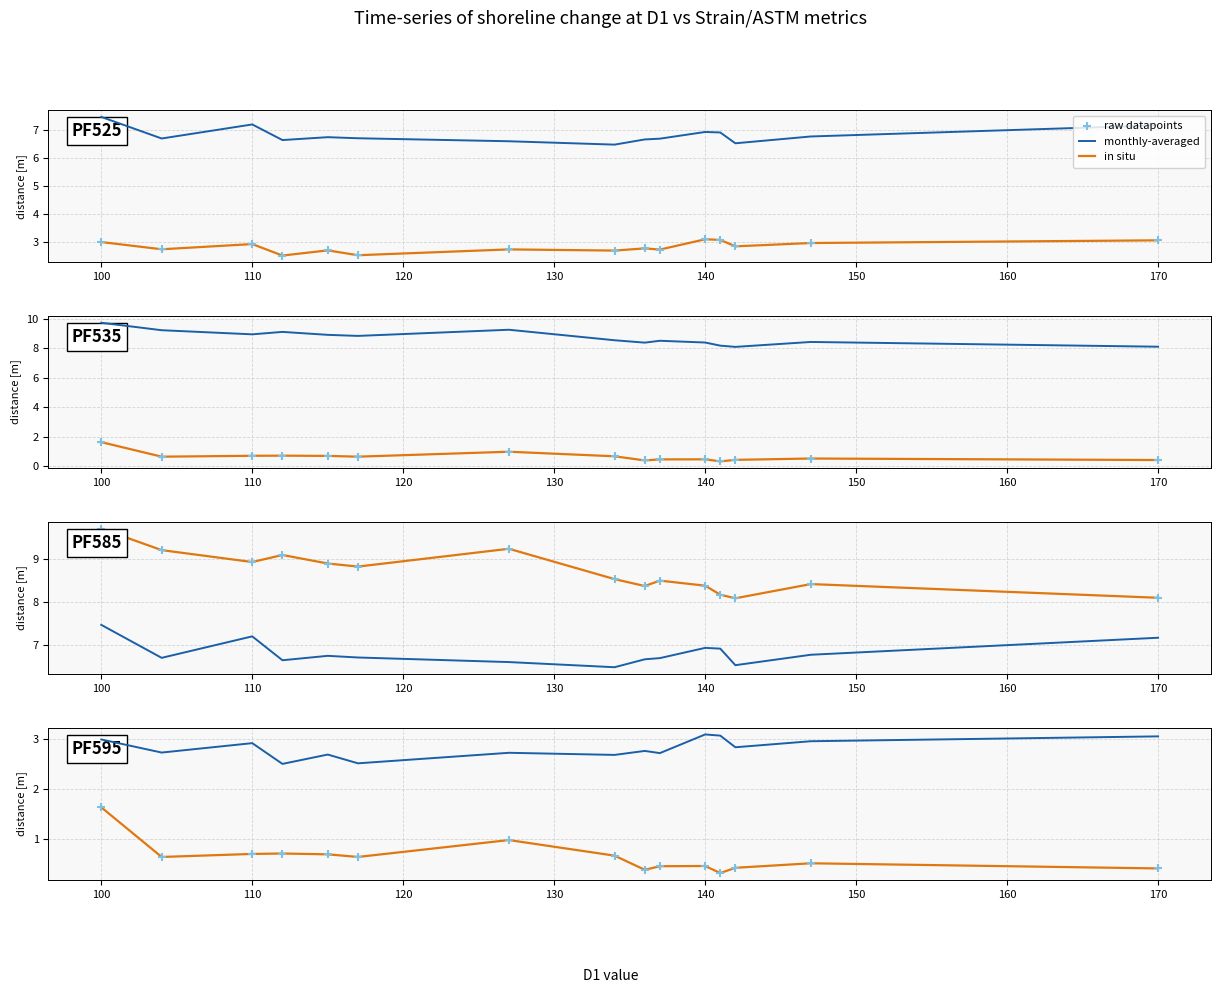

Is the value of raw datapoints at 100 greater than the value of in situ at 11?

Yes